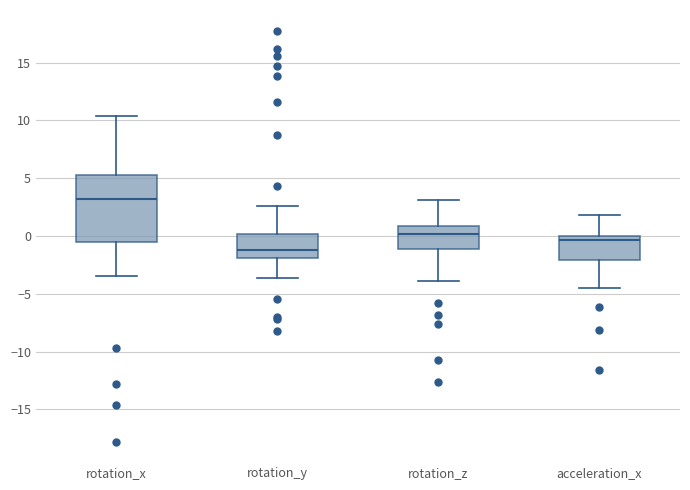

Reading left to right, transcribe this box plot: for each box, give where its median line is, the range the box spans, and where its two whiskers end, as read against the y-axis. The values are not printed on the chart, so give them approximately, as read against the axis.

rotation_x: median 3.0, box -0.5 to 5.5, whiskers -3.5 to 10.5
rotation_y: median -1.0, box -2.0 to 0.0, whiskers -3.5 to 2.5
rotation_z: median 0.0, box -1.0 to 1.0, whiskers -4.0 to 3.0
acceleration_x: median -0.5, box -2.0 to 0.0, whiskers -4.5 to 2.0